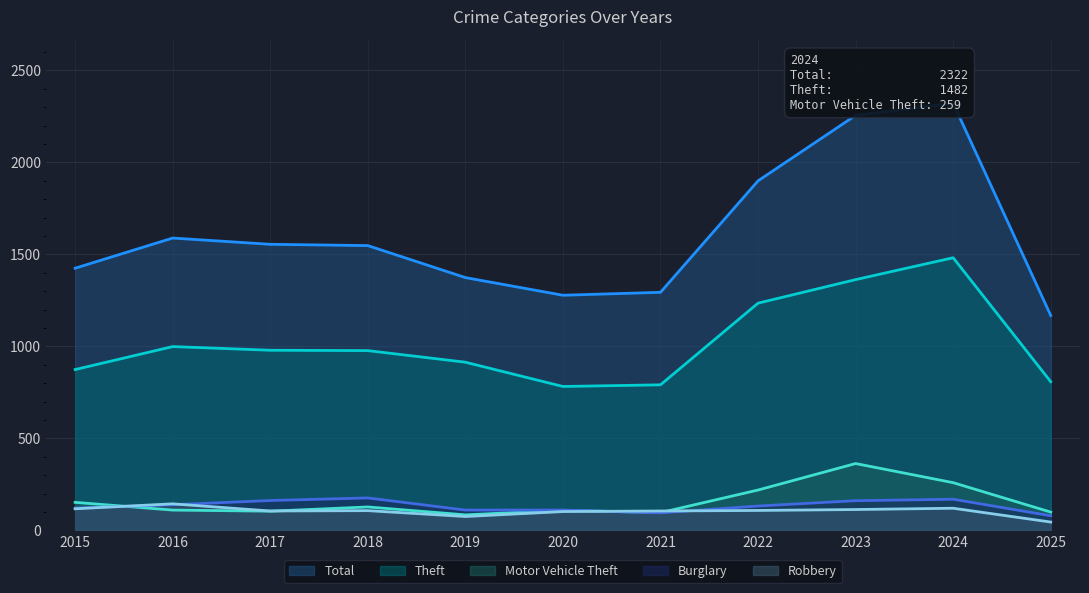

Which series has the largest total across all categories?

Total